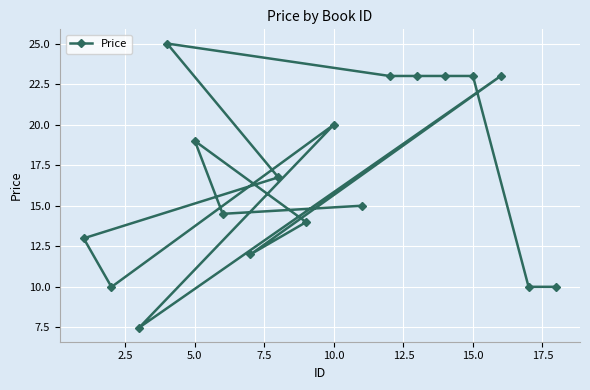

Is this an area chart (filled region under the line)?

No